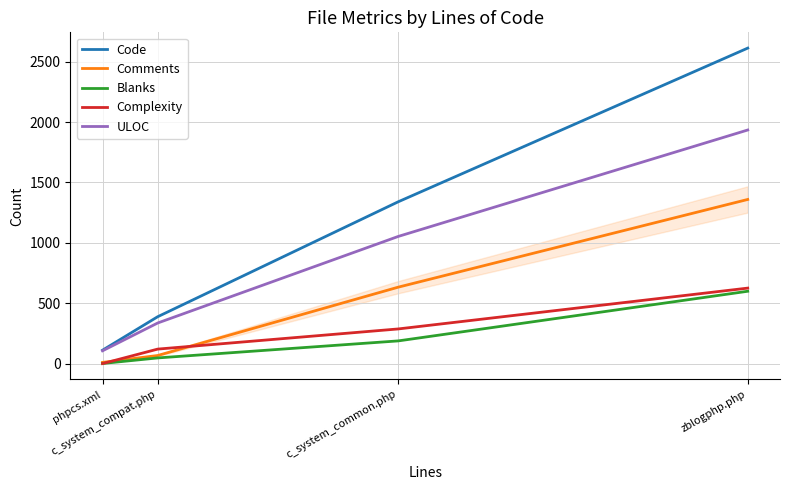

What is the label of the 1st point from the right?

zblogphp.php